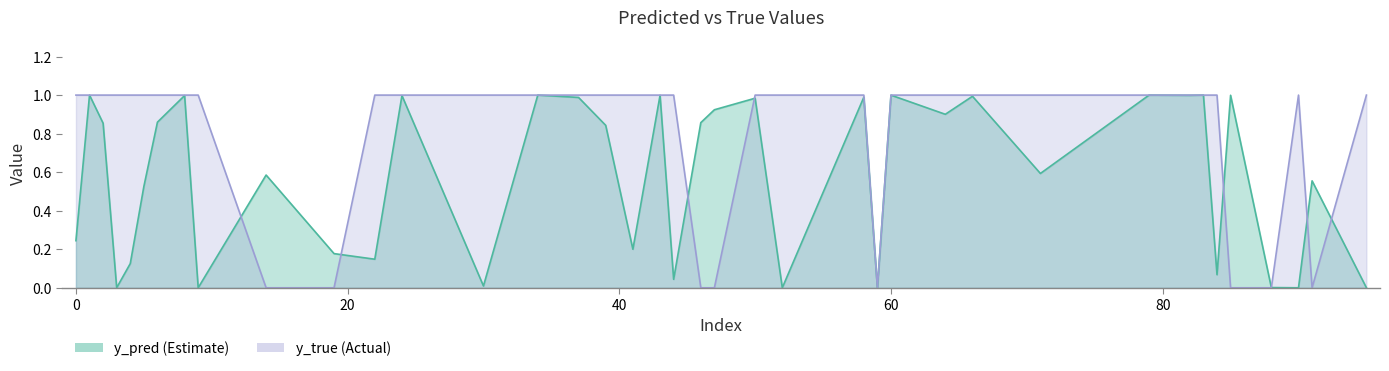

The value of y_pred at 91 is 0.6. True or false?

True